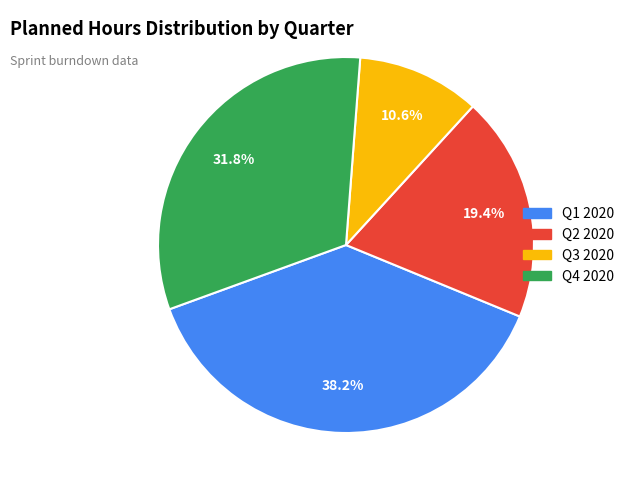

Is Q4 2020 the majority of the pie?

No